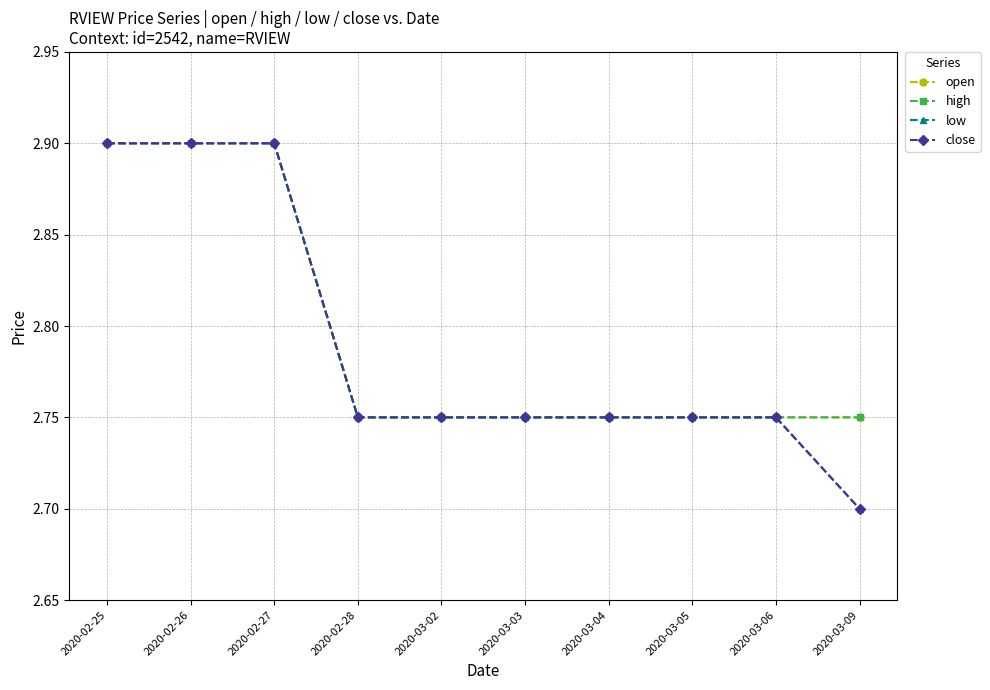

The low series shows 4.2 at 2020-03-02. True or false?

False